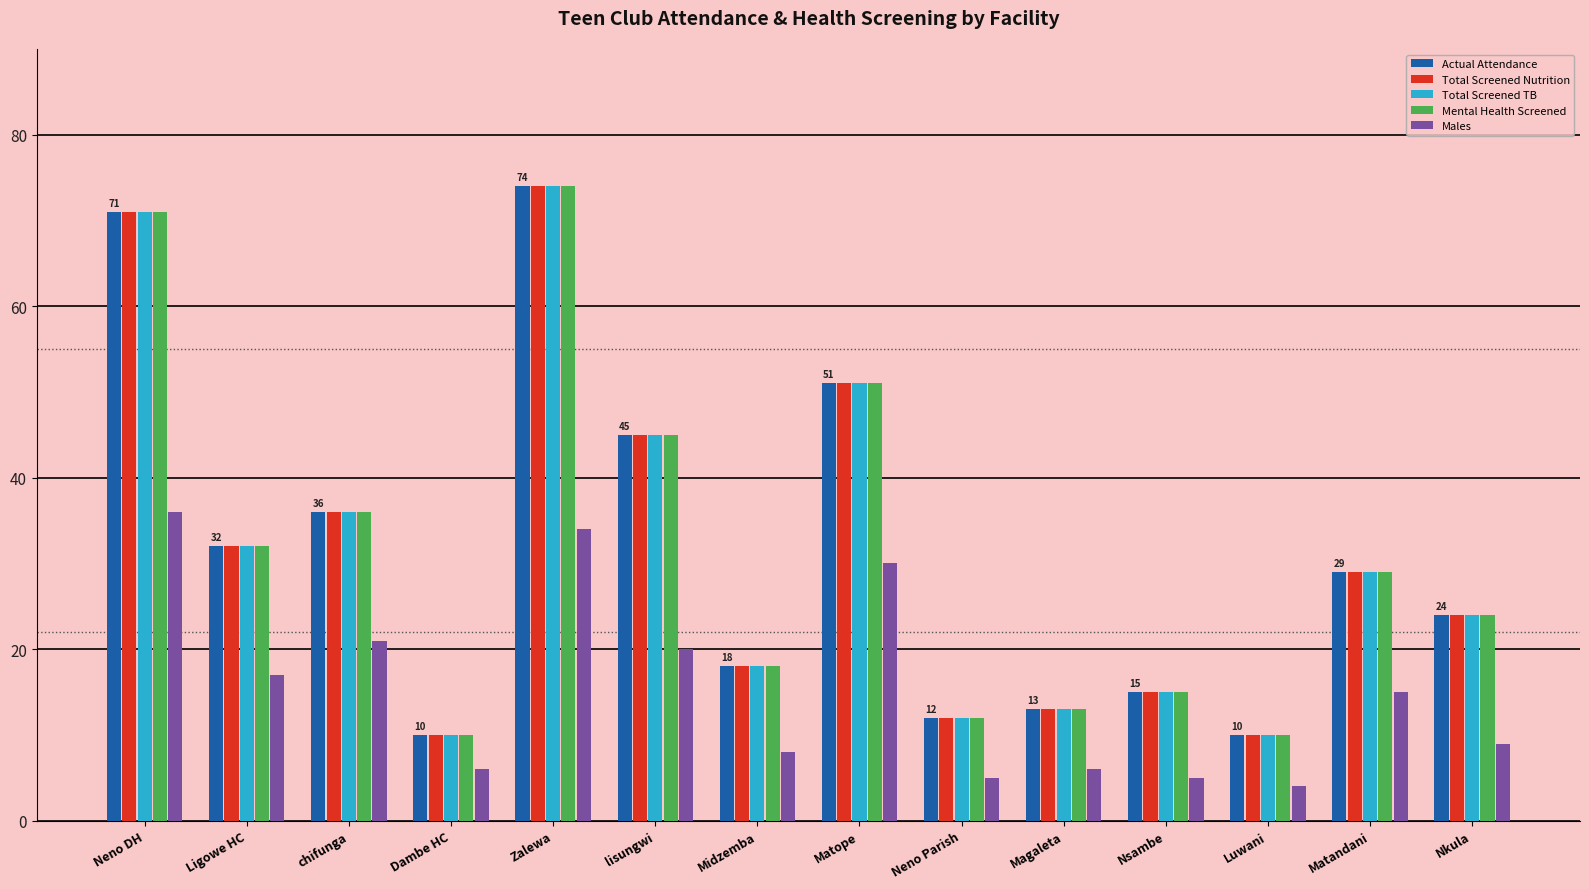

The value of Mental Health Screened at Midzemba is 18. True or false?

True